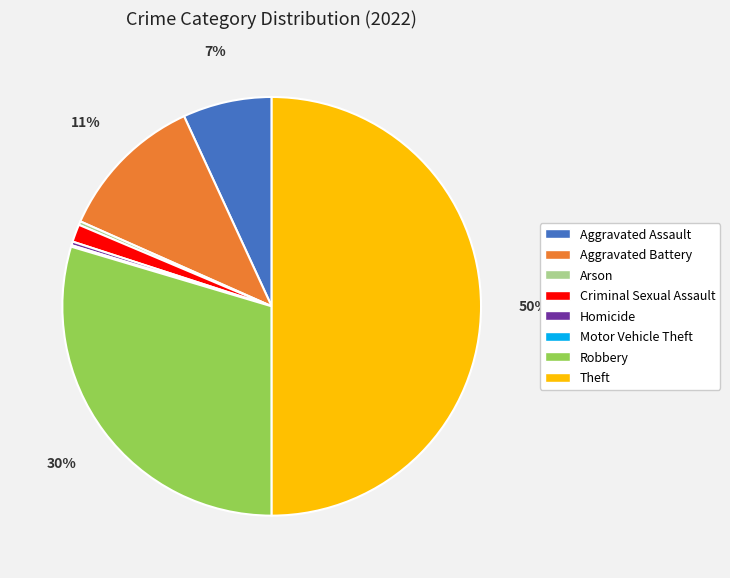

Which has a higher value, Theft or Criminal Sexual Assault?

Theft